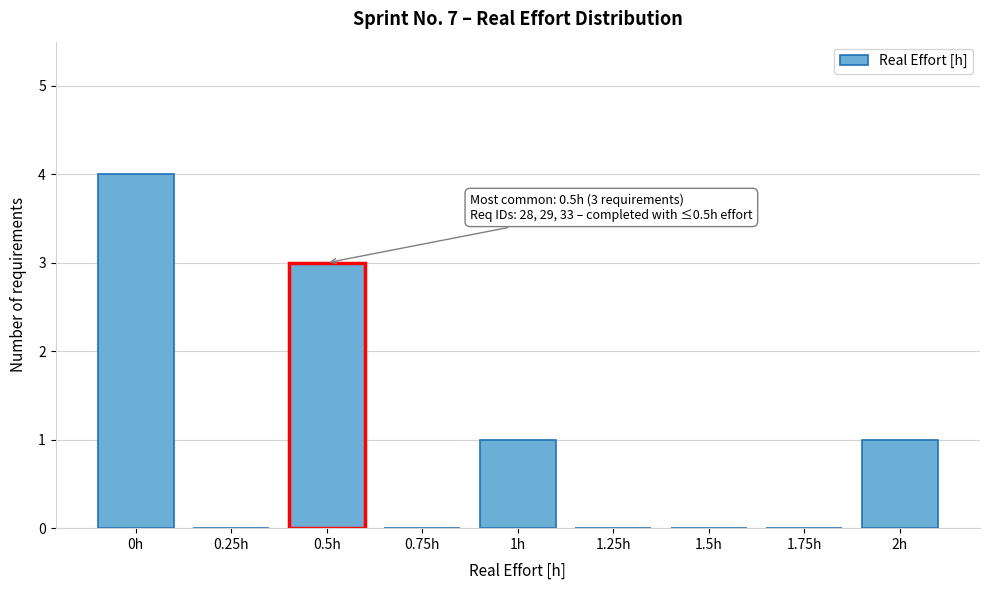

Reading right to left, what are all the values shown in this chart?

2h=1	1.75h=0	1.5h=0	1.25h=0	1h=1	0.75h=0	0.5h=3	0.25h=0	0h=4